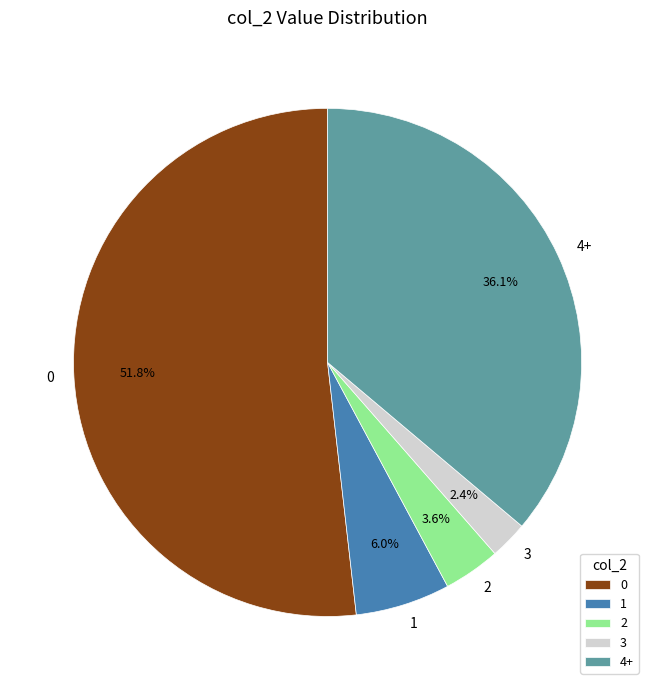

Rank the categories by value from highest to lowest.

0, 4+, 1, 2, 3